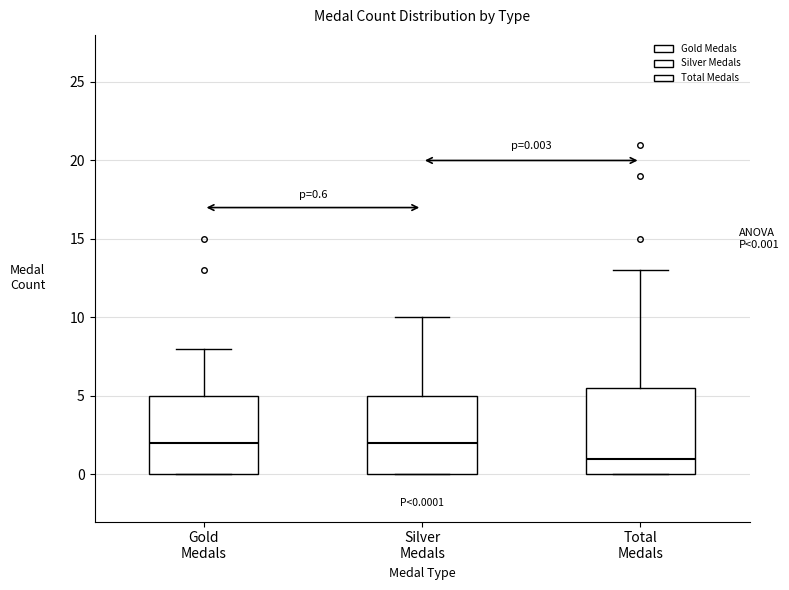

Comparing the boxes themselves (not the whiskers), which one is the tallest?

Total Medals